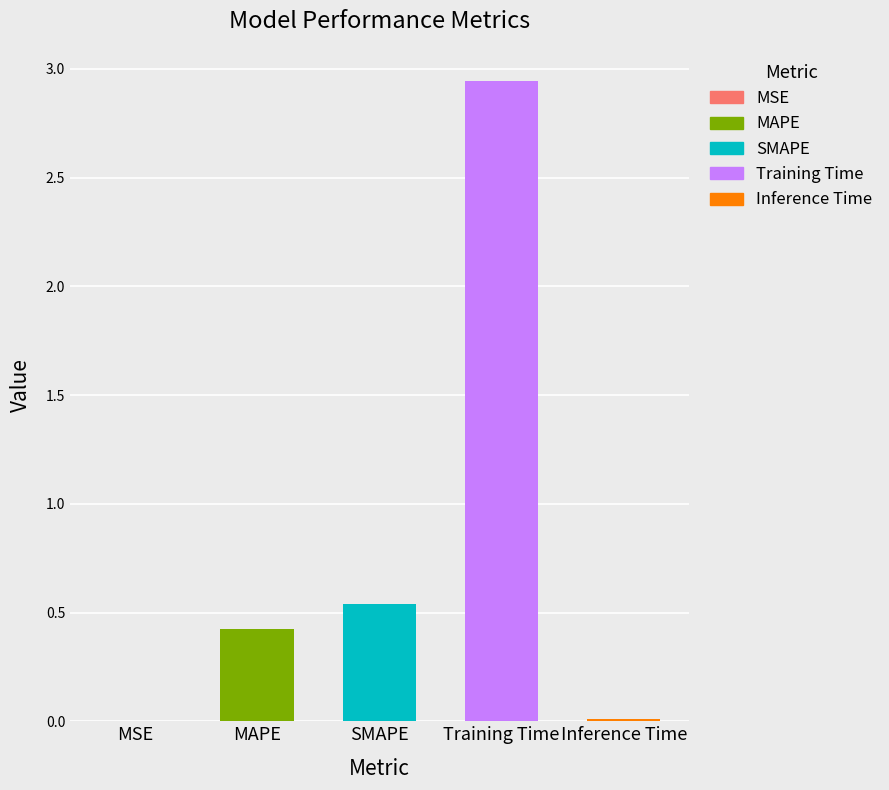

Which category has the lowest value across all series?

MSE